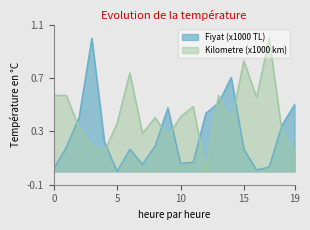

Where is Fiyat (x1000 TL) nearest to the value 0?

5